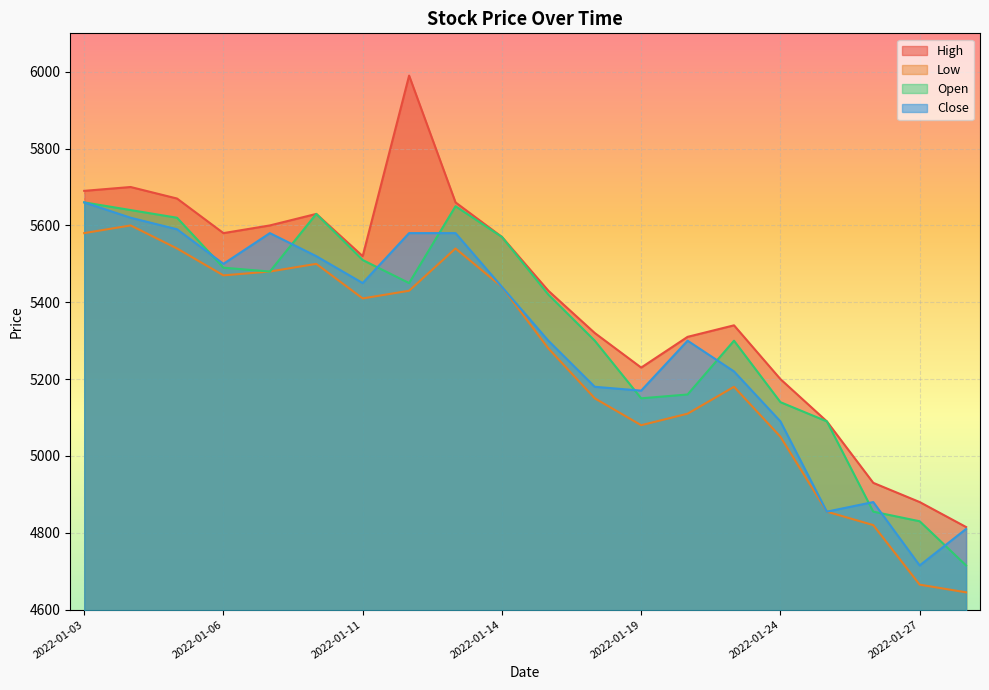

Reading right to left, what are all the values shown in this chart?

High: 4815	4880	4930	5090	5200	5340	5310	5230	5320	5430	5570	5660	5990	5520	5630	5600	5580	5670	5700	5690
Low: 4645	4665	4820	4855	5050	5180	5110	5080	5150	5280	5440	5540	5430	5410	5500	5480	5470	5540	5600	5580
Open: 4715	4830	4855	5090	5140	5300	5160	5150	5300	5420	5570	5650	5450	5510	5630	5480	5490	5620	5640	5660
Close: 4810	4715	4880	4855	5090	5220	5300	5170	5180	5300	5440	5580	5580	5450	5520	5580	5500	5590	5620	5660